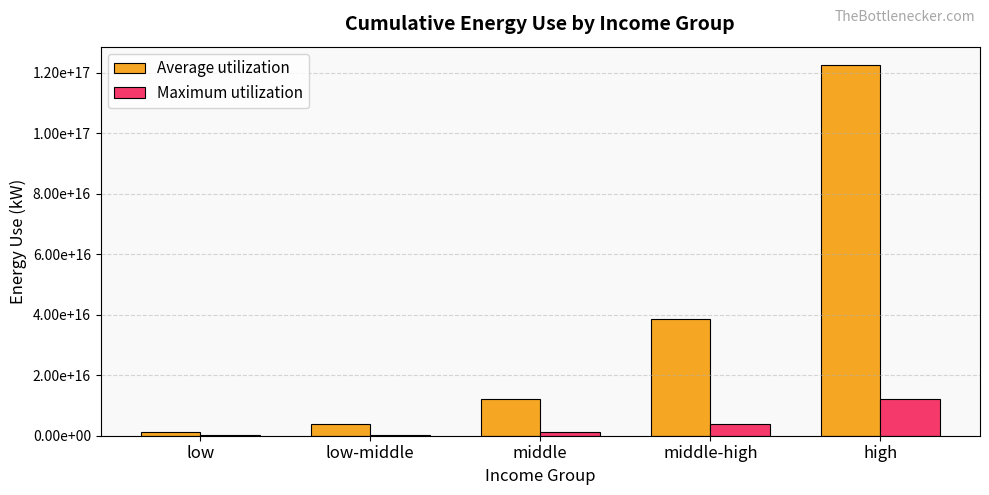

At which label does Average utilization reach its minimum?

low